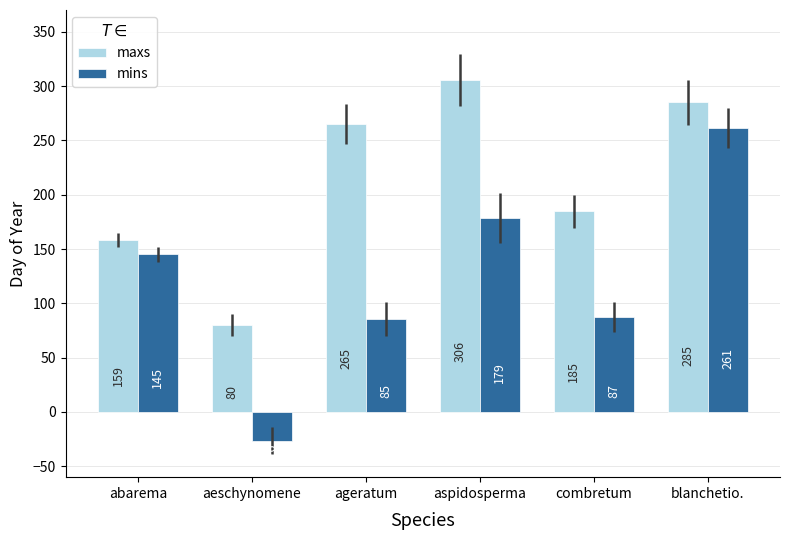

Which series has the largest range (max minus min)?

mins